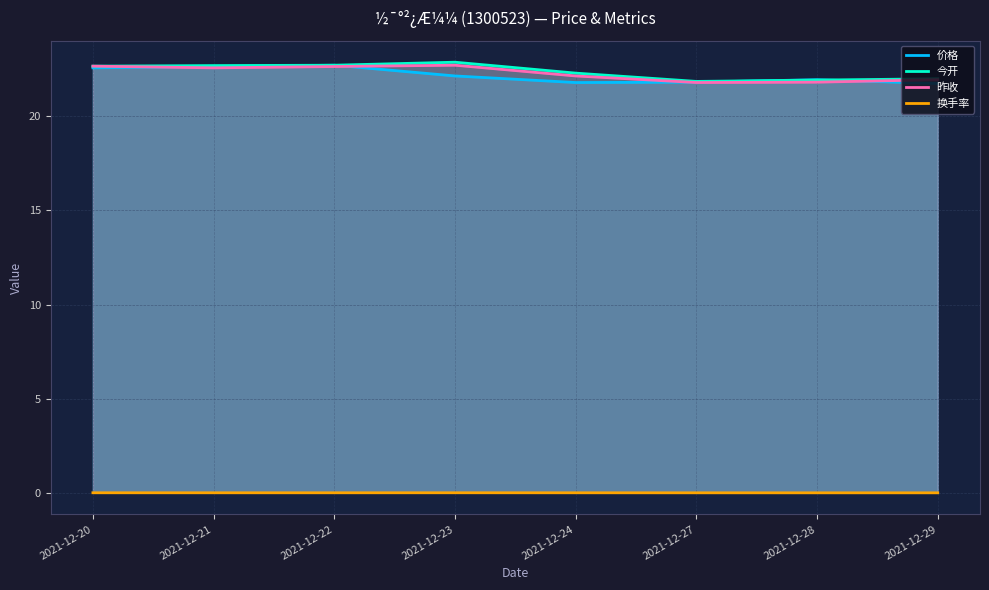

What is the difference between the highest and lowest values at 2021-12-29?

22.0